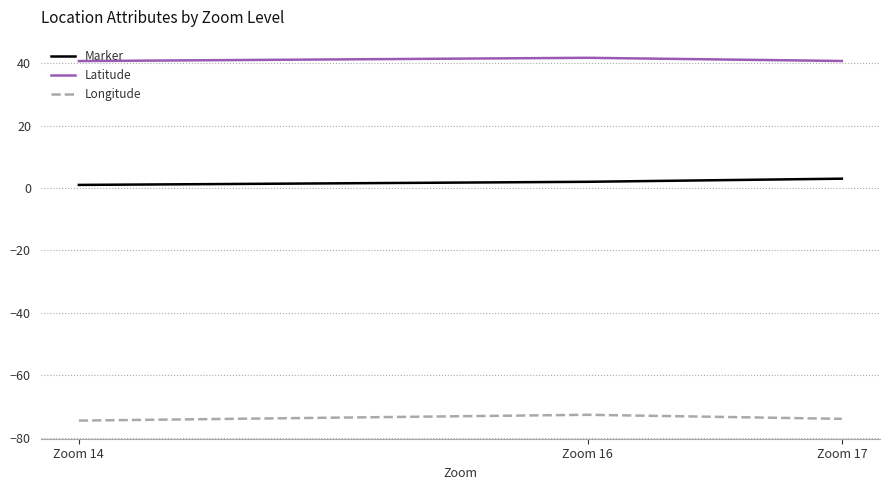

The value of Longitude at Zoom 14 is -74.5. True or false?

True